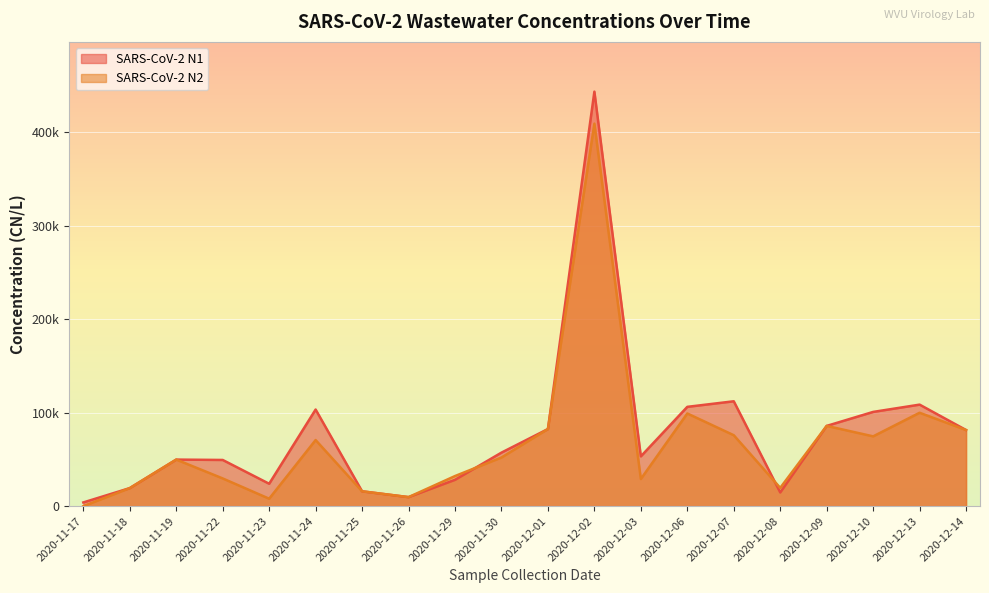

What is the spread (max minus min) of values at 2020-11-23?

15982.8